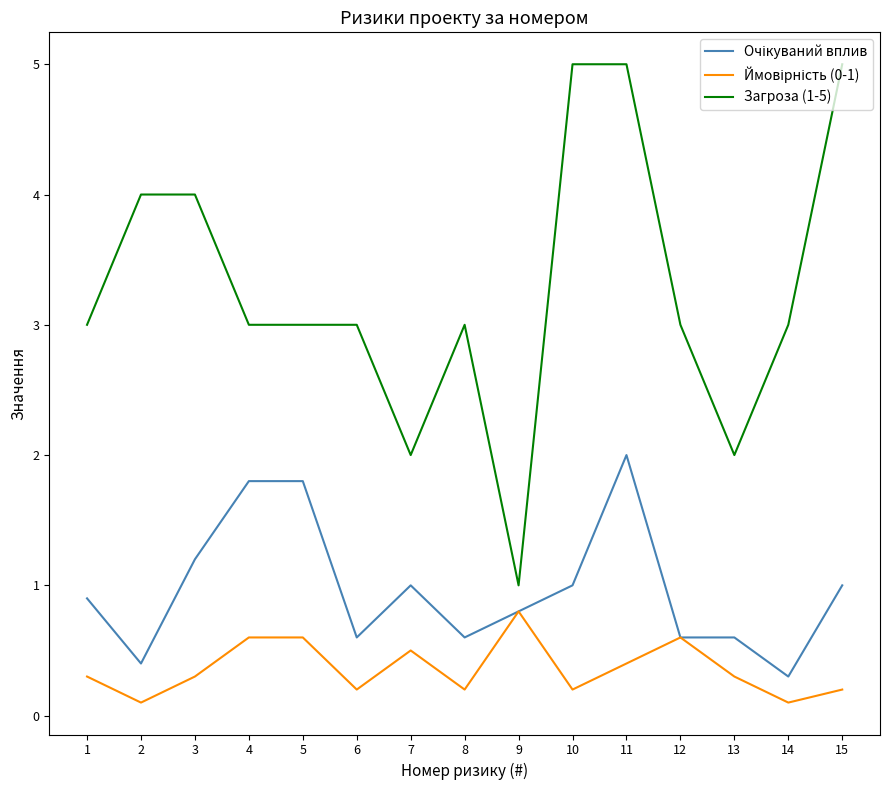

The value of Загроза (1-5) at 9 is 1.0. True or false?

True